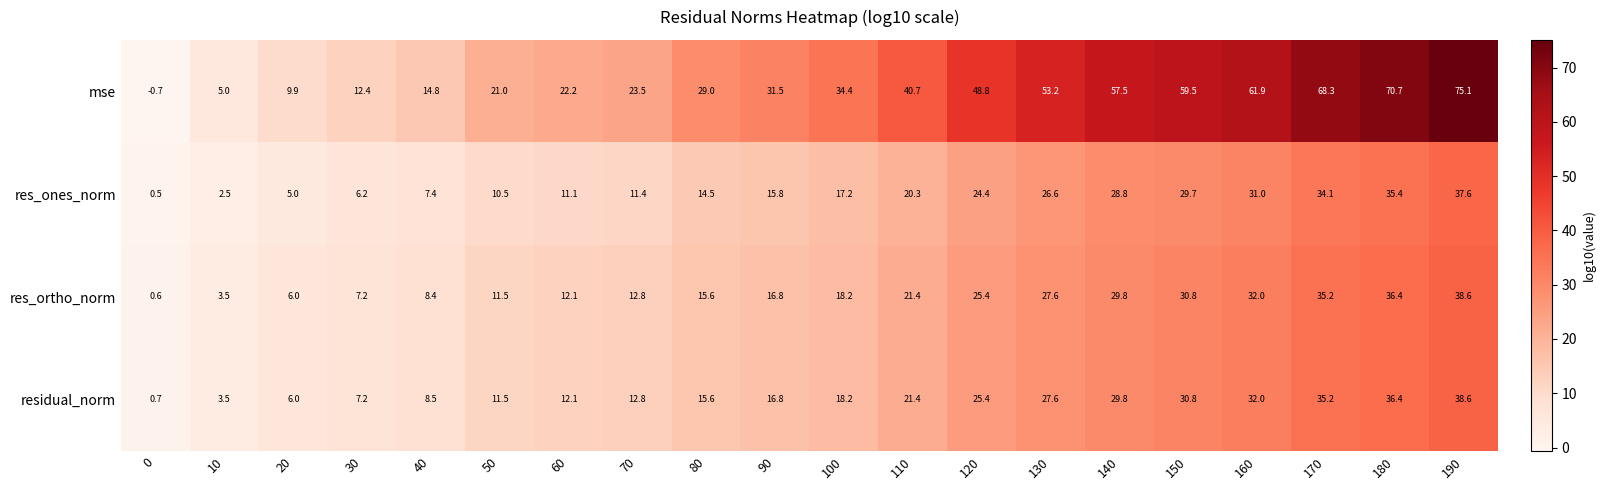

At which label is res_ortho_norm closest to 19?

100